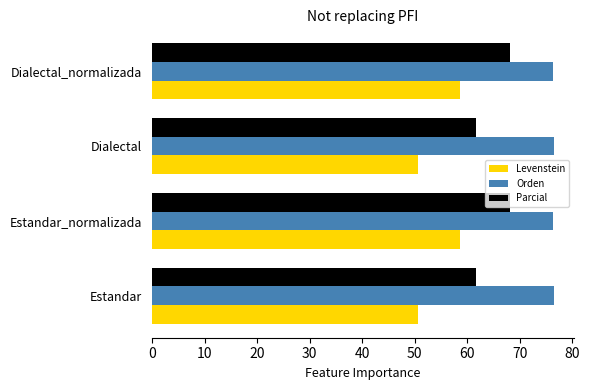

Which series has the widest spread of values?

Levenstein